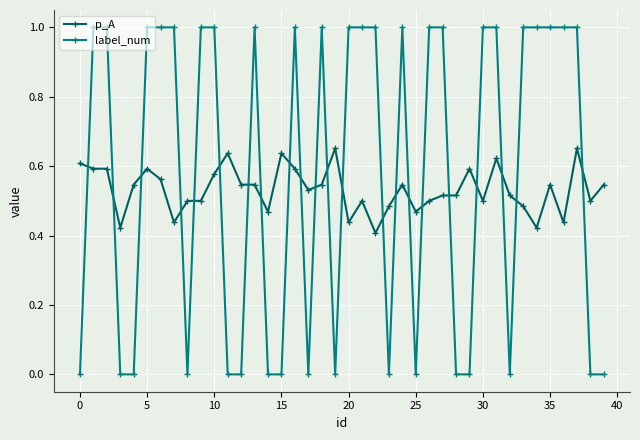

Which series ends up on top after the final intersection of p_A and label_num?

p_A